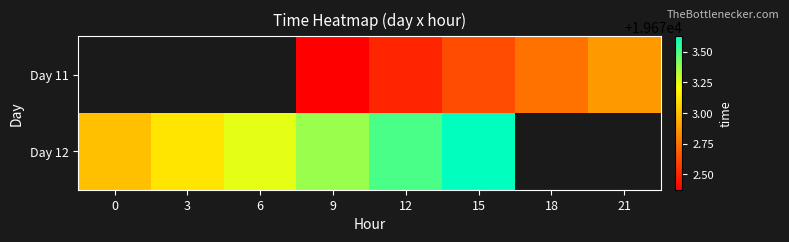

At 6, list the series in order from smallest to largest.

Day 11, Day 12